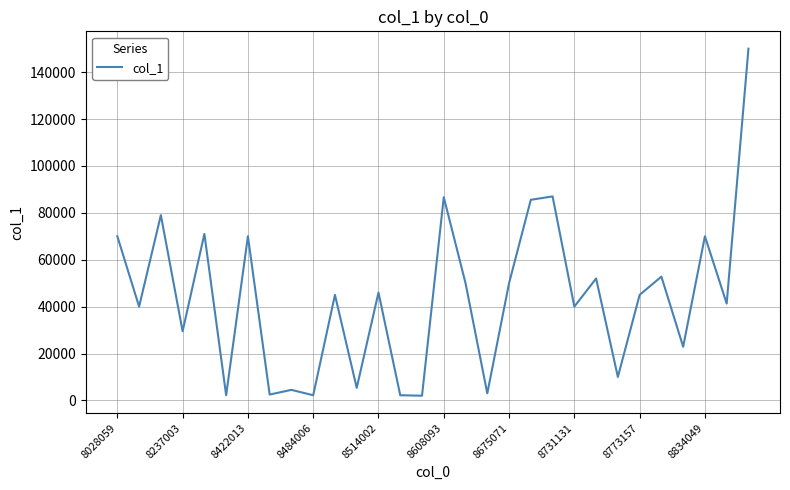

Does the chart have visible grid lines?

Yes